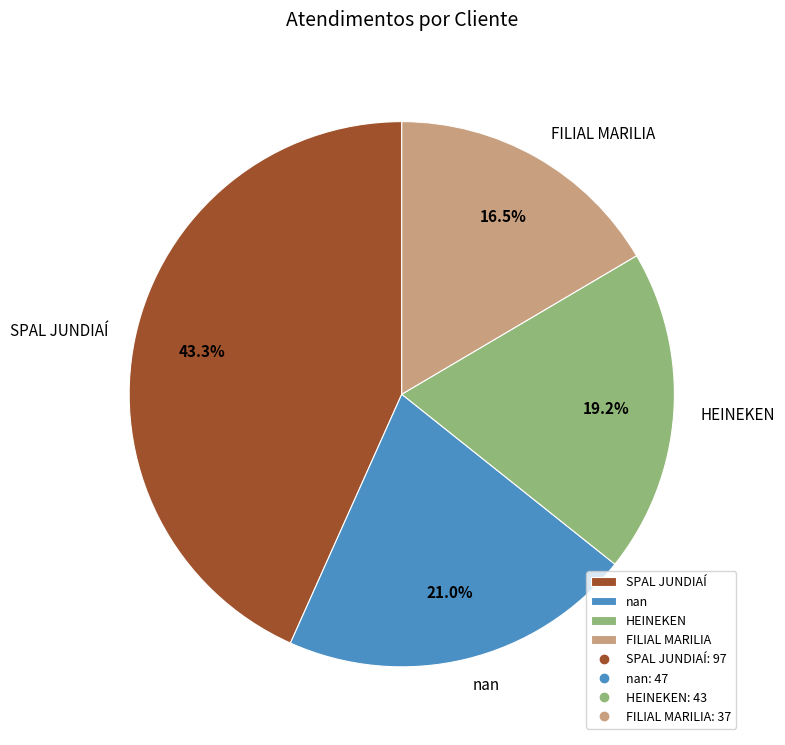

Which category has the biggest portion of the pie?

SPAL JUNDIAÍ